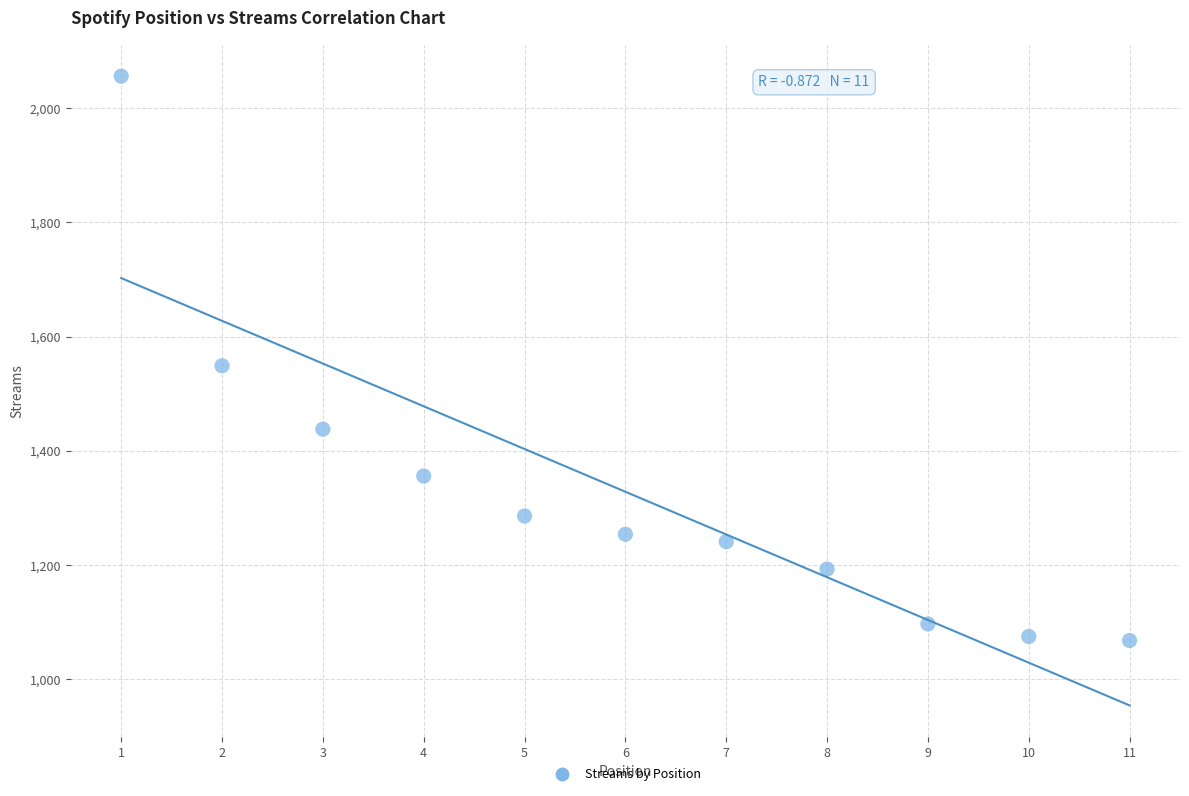

What is the range of Y values (max minus min)?

988